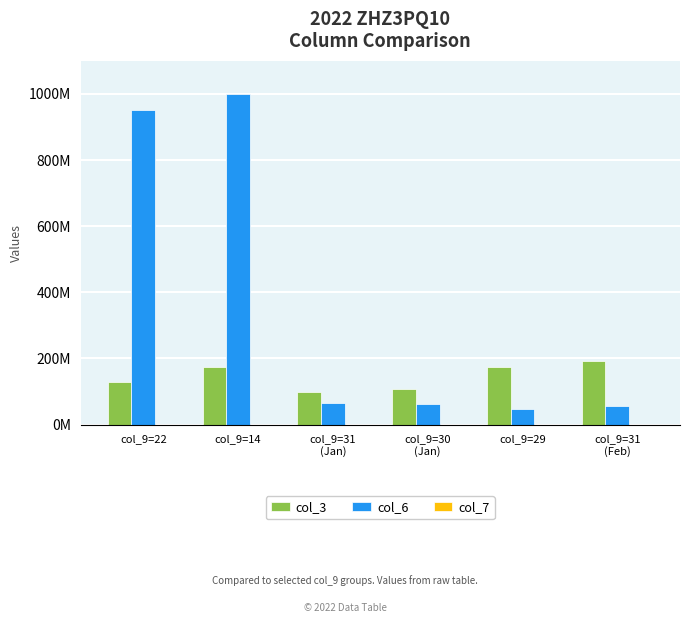

At which label is col_6 closest to 523430730?

col_9=22